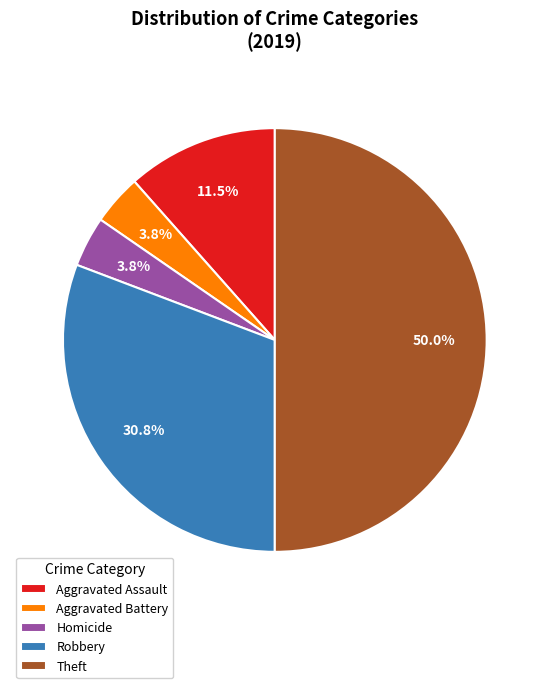

Which slice is the largest?

Theft